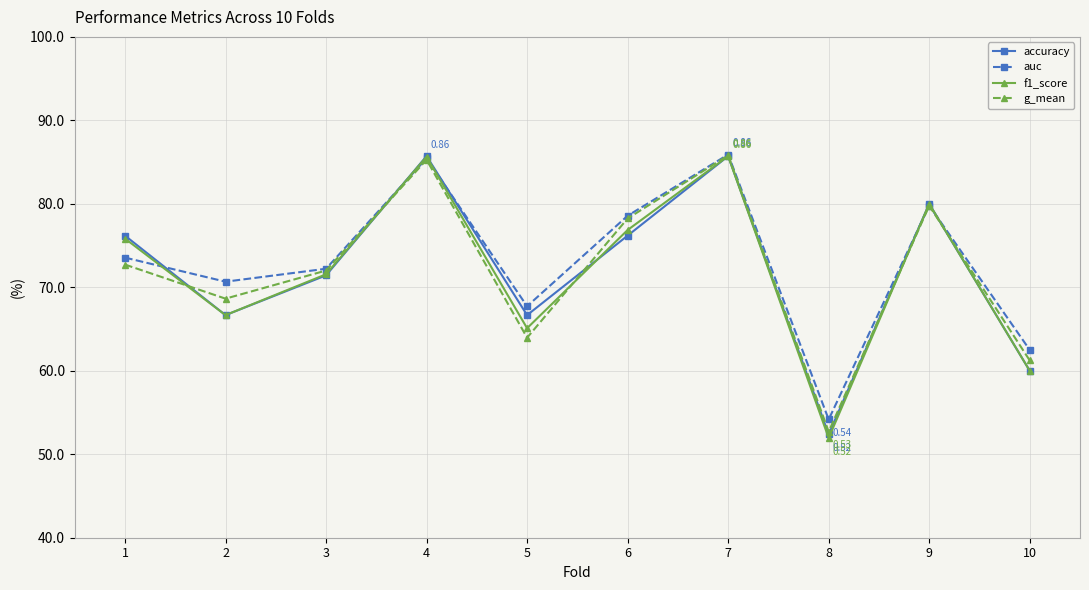

At which category is the sum across all series the highest?

7